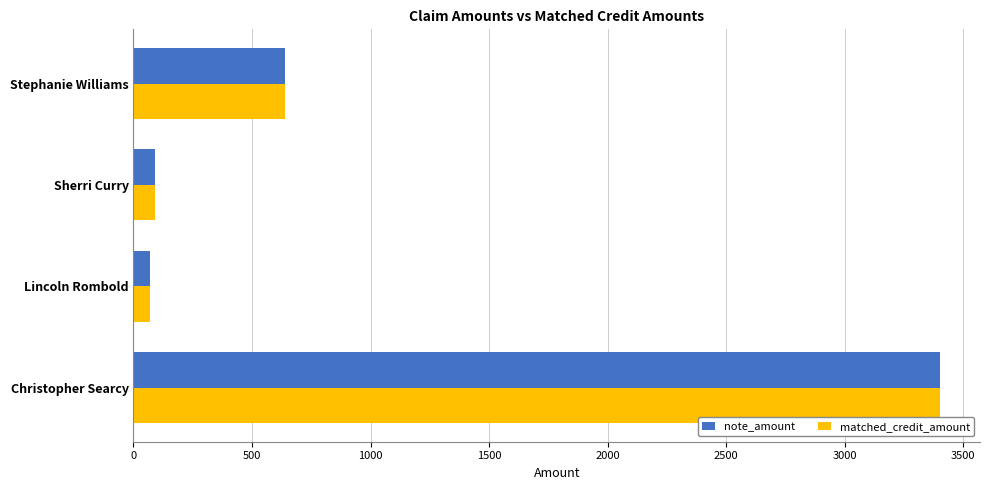

The value of matched_credit_amount at Christopher Searcy is 3400.0. True or false?

True